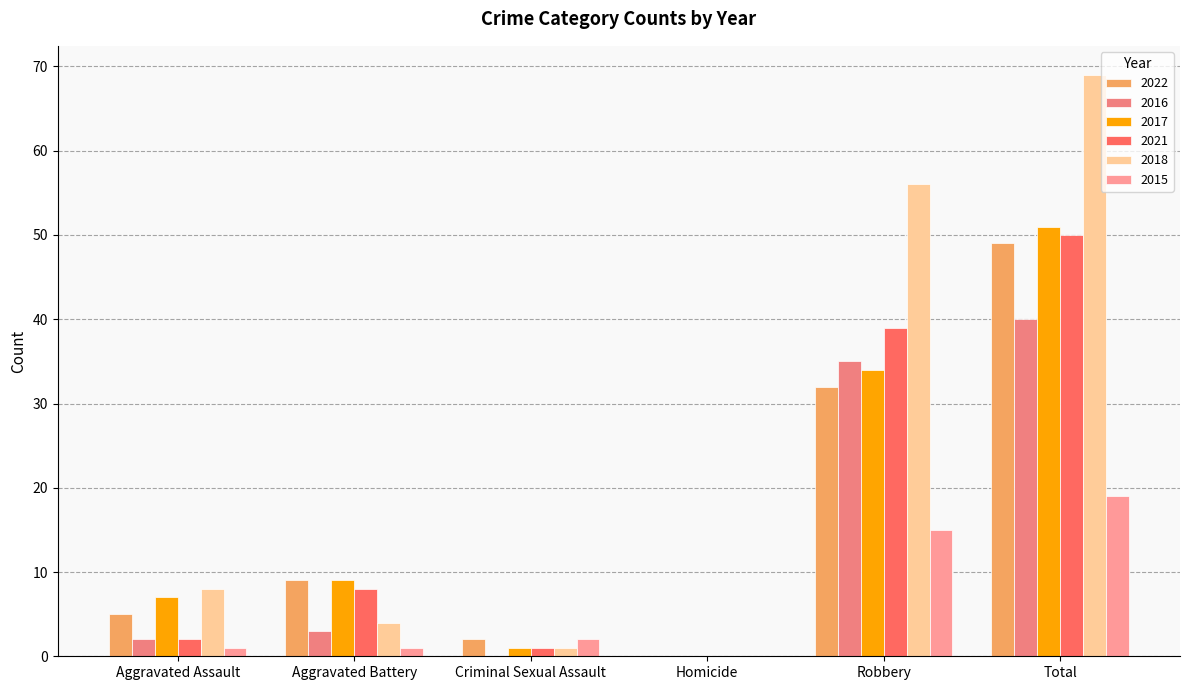

Reading left to right, what are all the values shown in this chart?

2022: 5	9	2	0	32	49
2016: 2	3	0	0	35	40
2017: 7	9	1	0	34	51
2021: 2	8	1	0	39	50
2018: 8	4	1	0	56	69
2015: 1	1	2	0	15	19